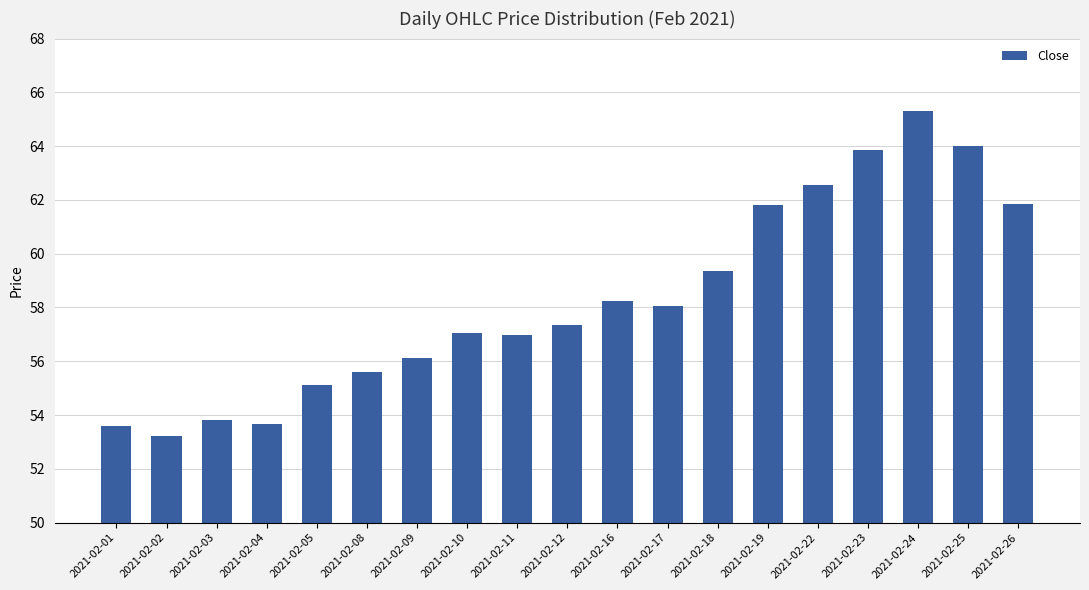

Which category has the highest value across all series?

2021-02-24